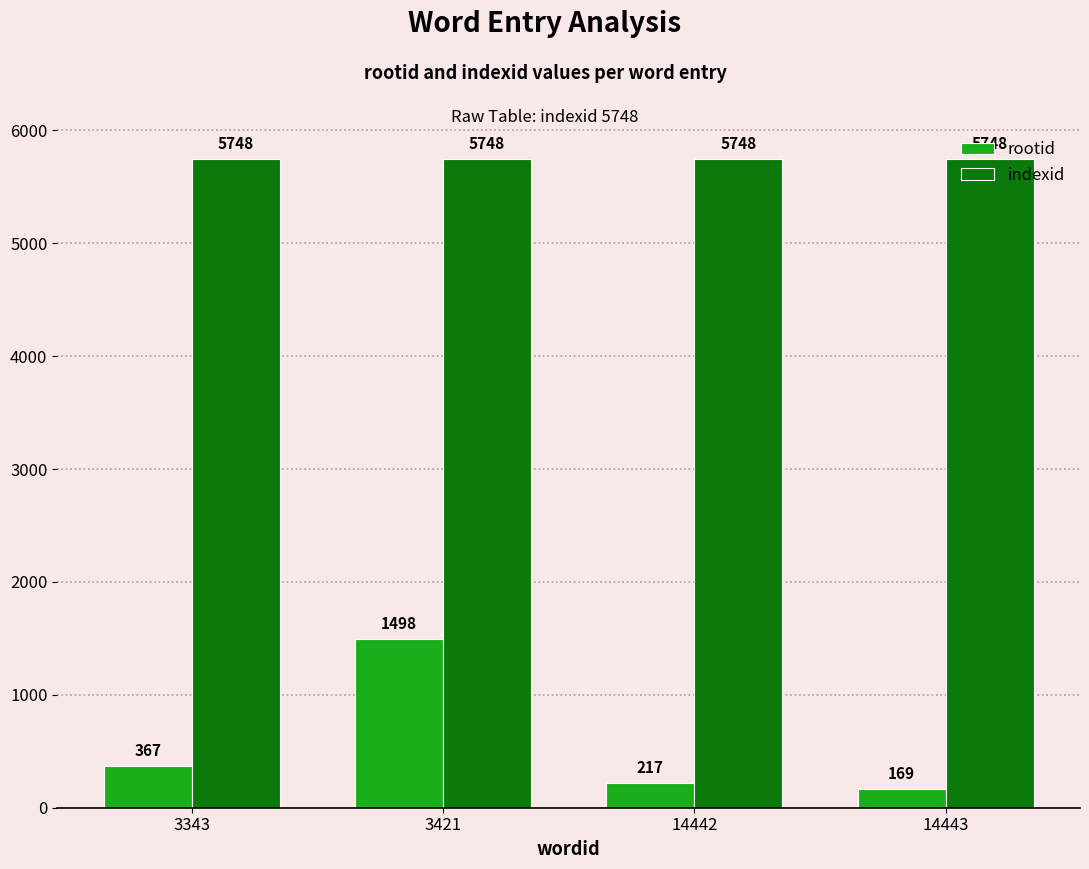

What are all the series names shown in the legend?

rootid, indexid